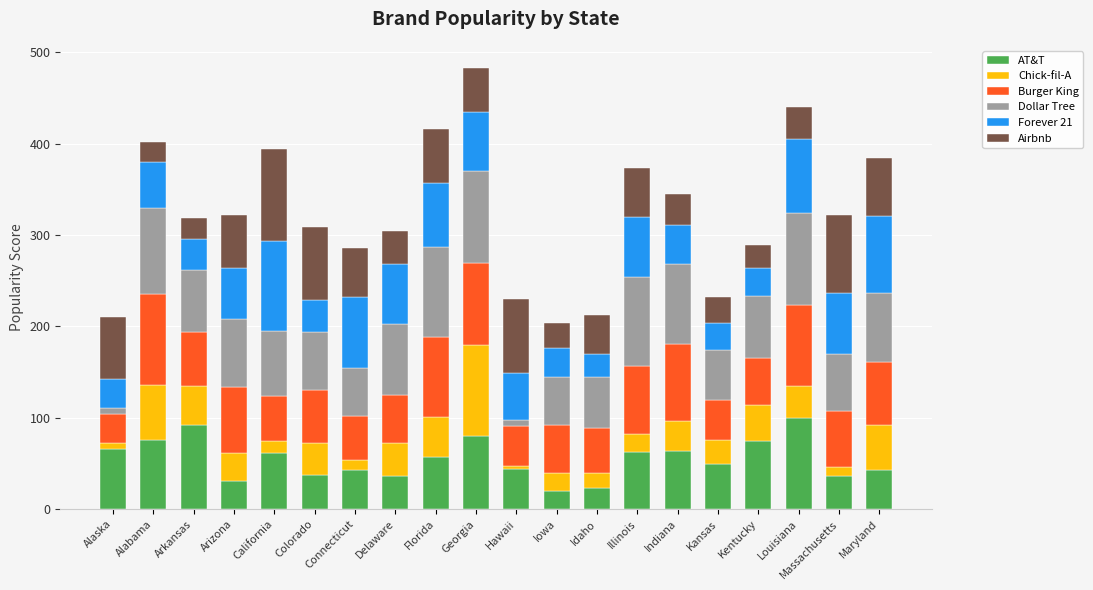

What is the highest value of the AT&T series?

100